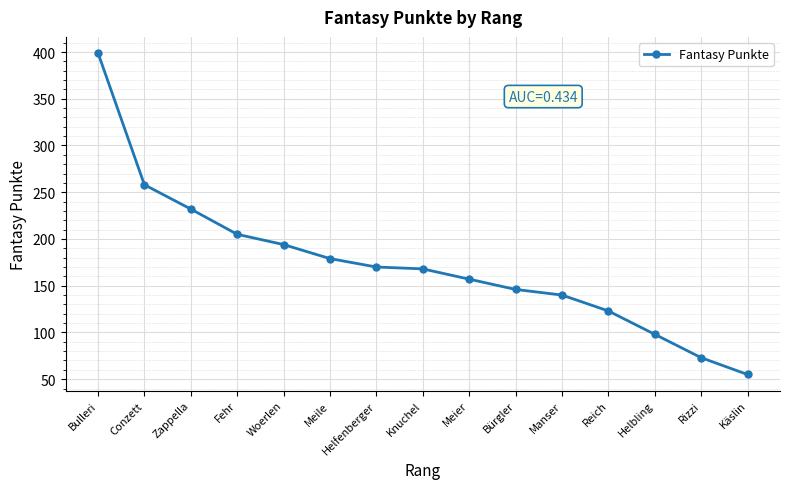

What is the smallest value displayed?

55